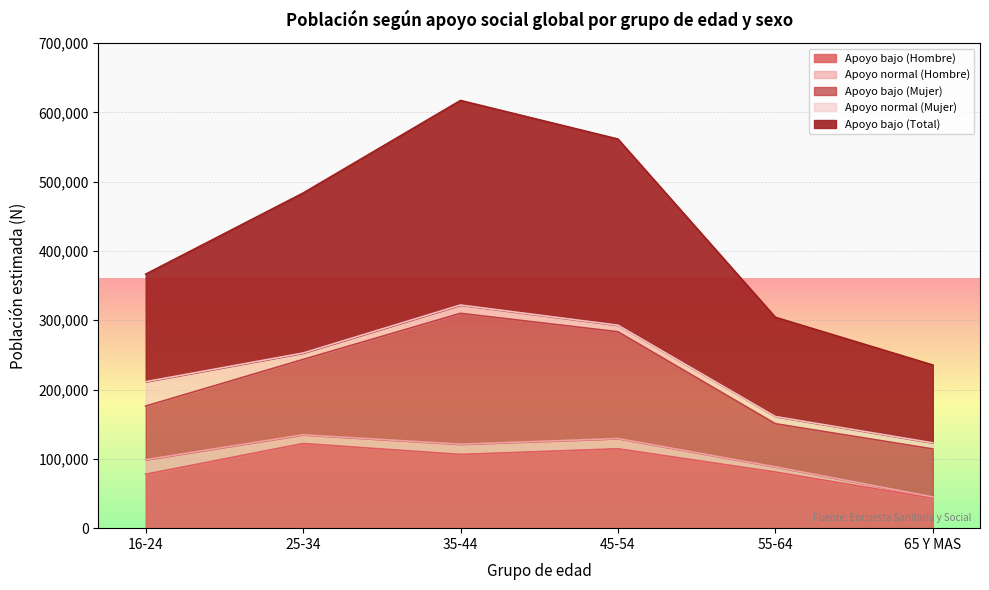

What is the value of the Apoyo bajo (Total) point at the 3rd from the left?

295155